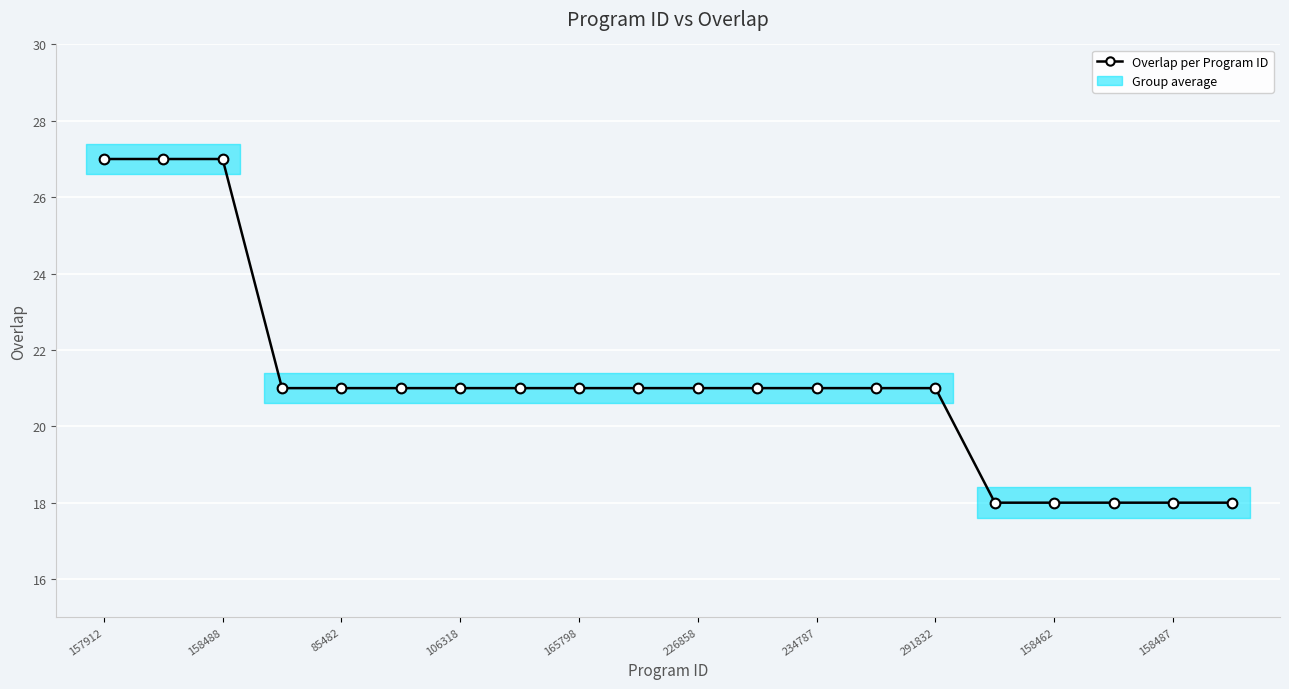

How many lines are shown in the chart?

1